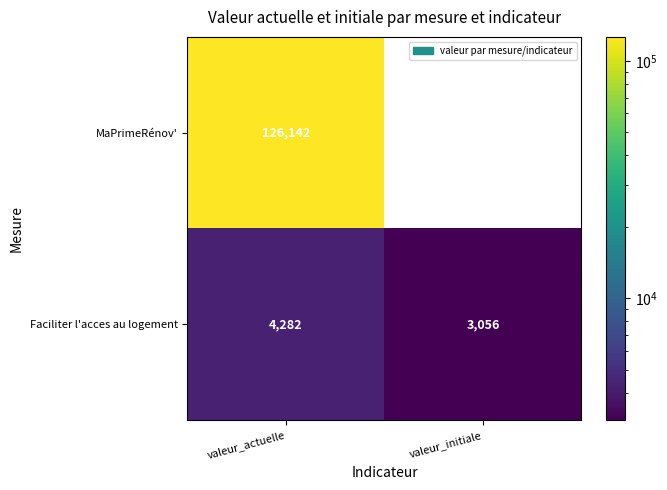

Between valeur_actuelle and valeur_initiale, which series saw the biggest shift?

MaPrimeRénov'